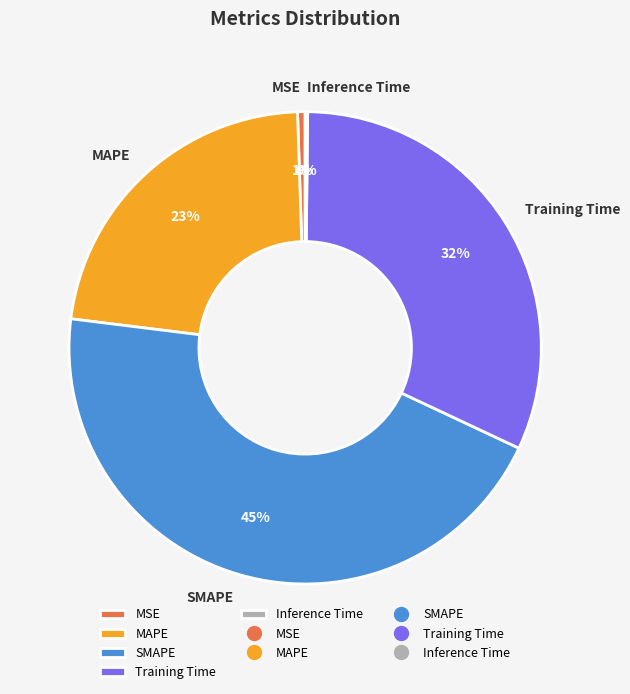

Do SMAPE and Training Time together represent more than half of the pie?

Yes